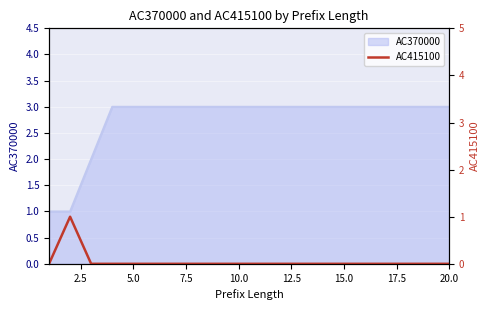

True or false: AC370000 has a value of 5 at 10.0.

False